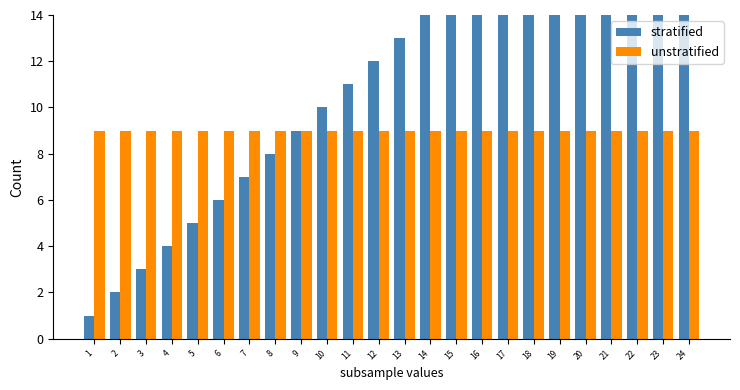

The stratified series shows 7 at 7. True or false?

True